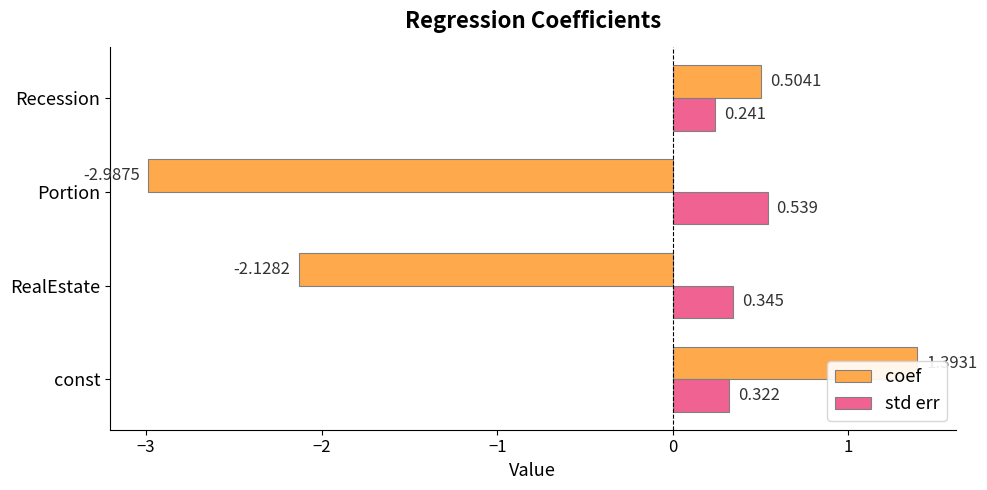

Is it true that std err equals 0.3 at Portion?

False